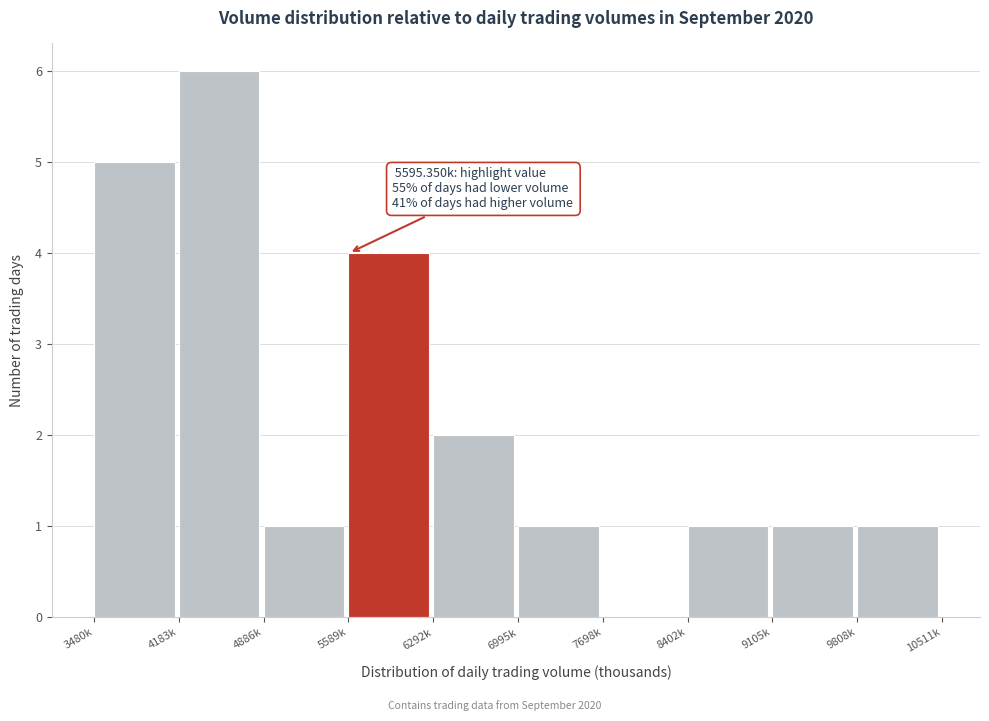

Reading left to right, what are all the values shown in this chart?

3480k=5	4183k=6	4886k=1	5589k=4	6292k=2	6995k=1	7698k=0	8402k=1	9105k=1	9808k=1